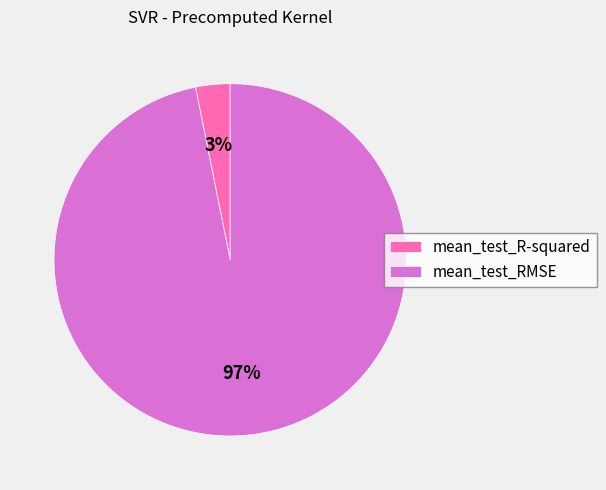

How many slices are in this pie chart?

2